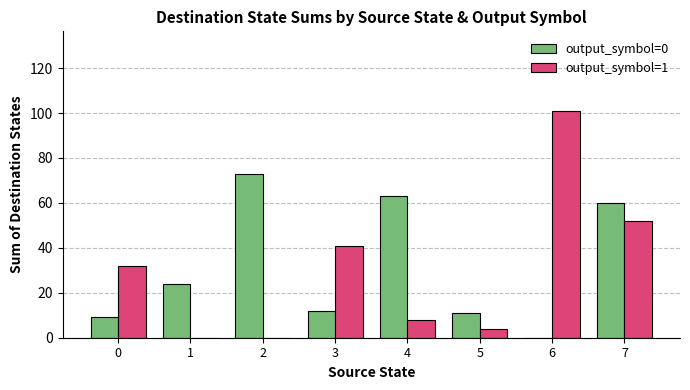

Reading right to left, extract all data points from this chart.

output_symbol=0: 7=60	6=0	5=11	4=63	3=12	2=73	1=24	0=9
output_symbol=1: 7=52	6=101	5=4	4=8	3=41	2=0	1=0	0=32